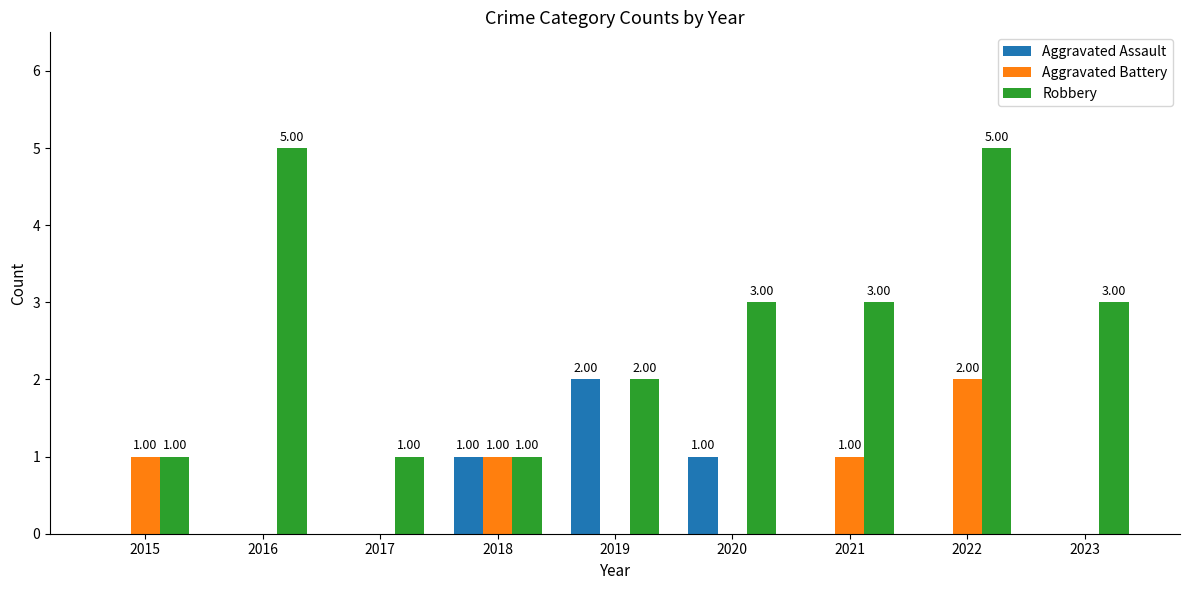

The Aggravated Battery series shows 0 at 2020. True or false?

True